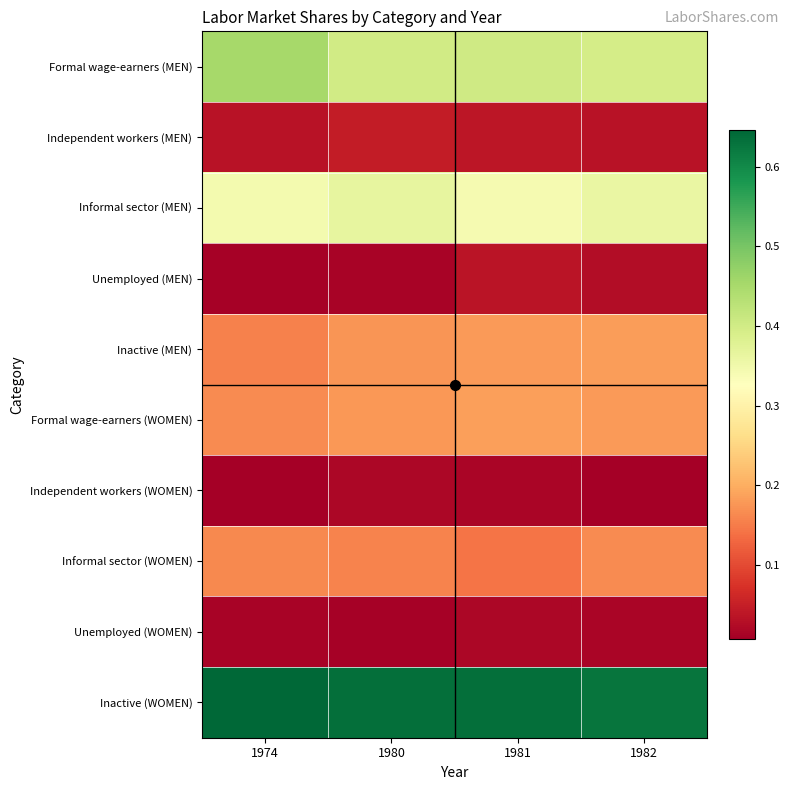

At which category is the sum across all series the highest?

1974